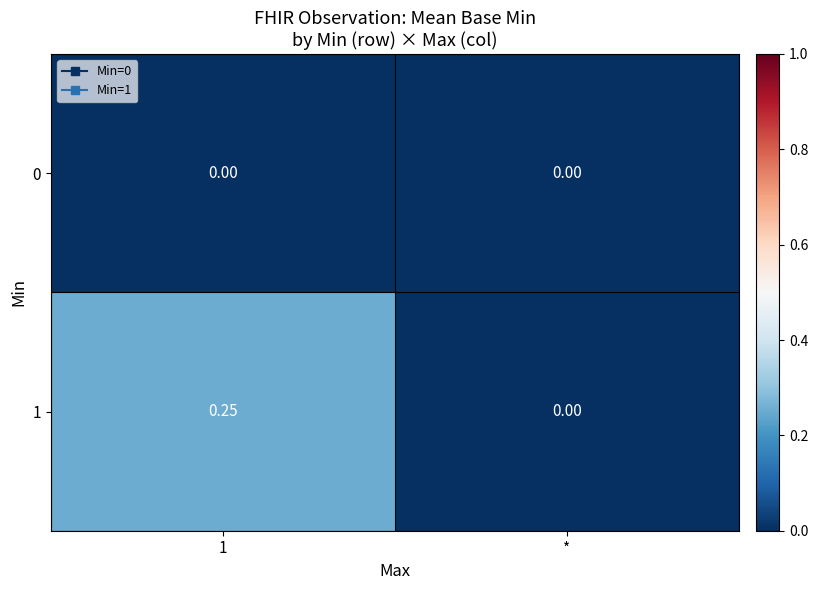

Is the value of 0 at 1 greater than the value of 1 at 1?

No